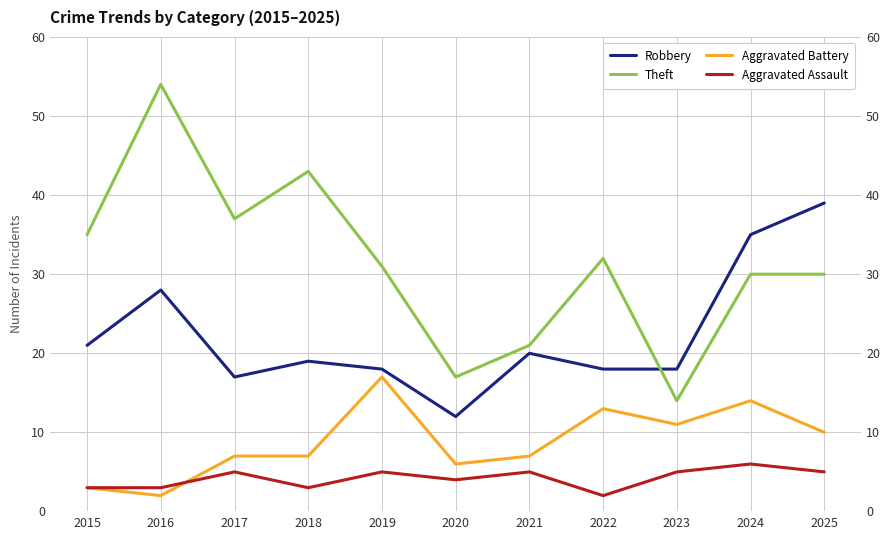

Is it true that Aggravated Assault equals 4 at 2016?

False